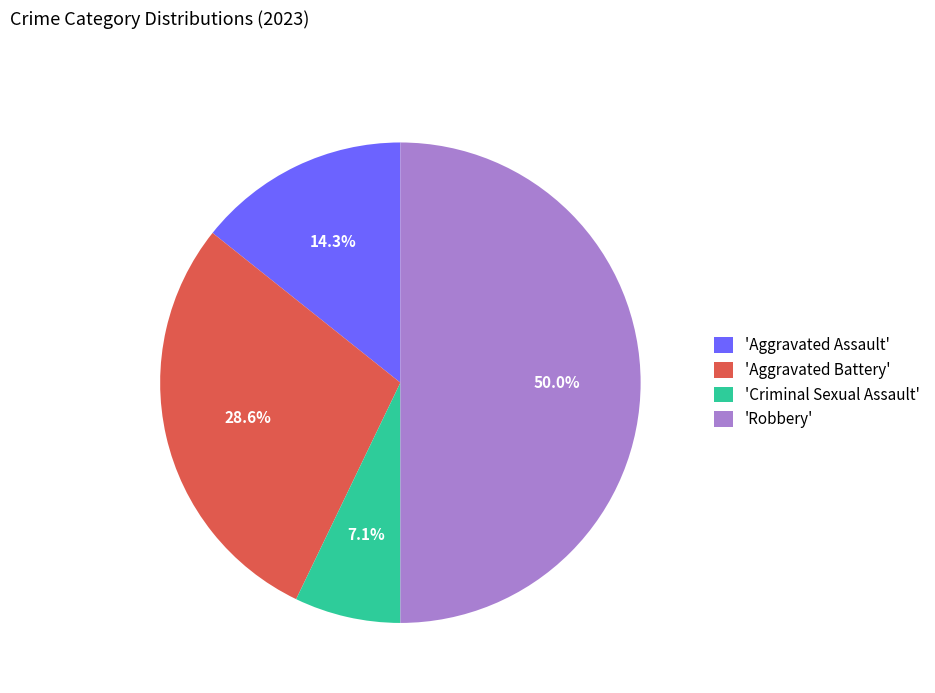

To the nearest percent, what is the difference between the largest and smallest slice percentages?

43%